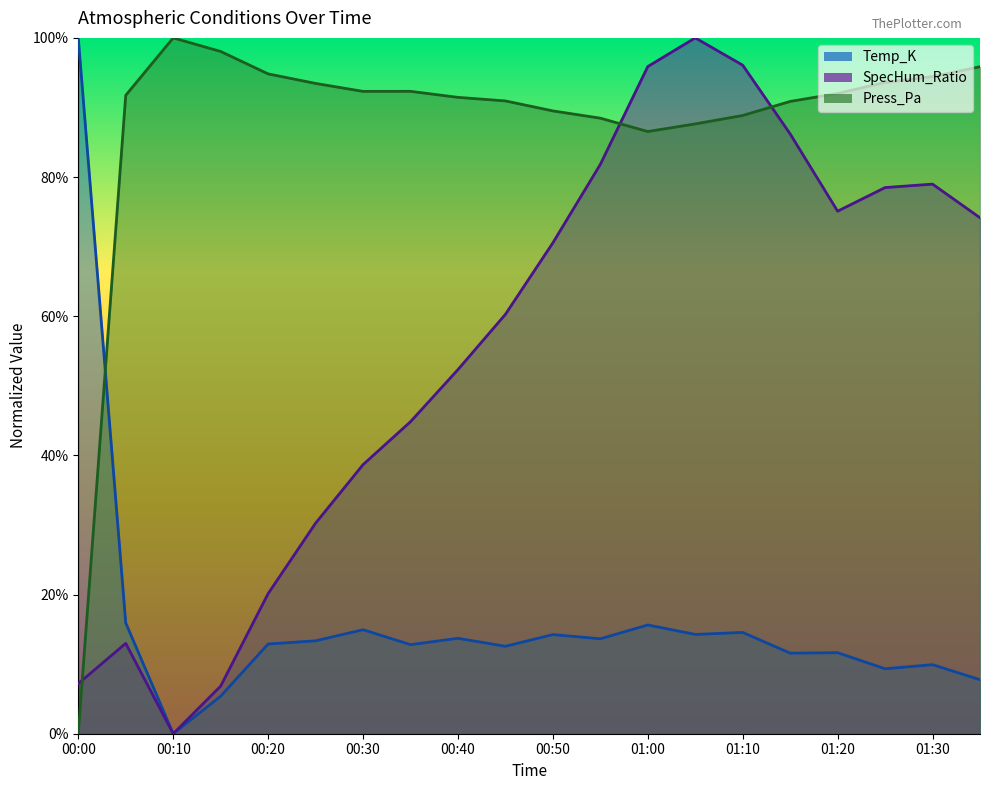

Where is SpecHum_Ratio nearest to the value 0?

00:10